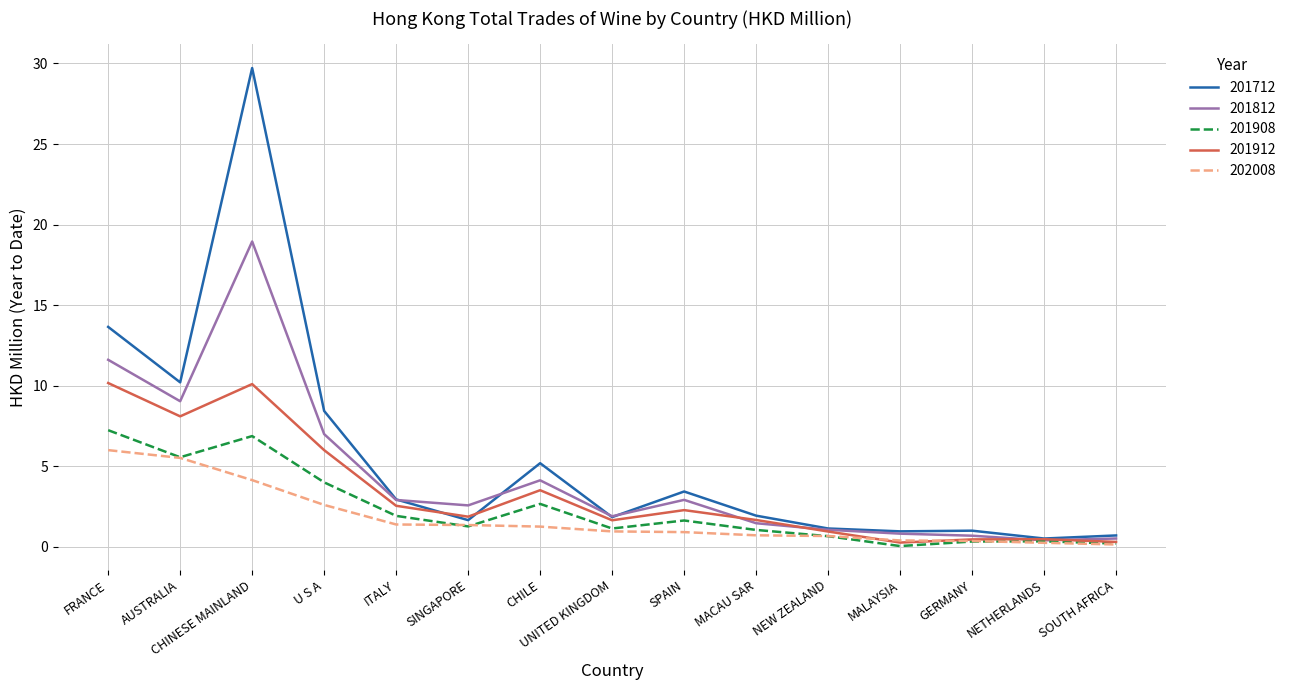

Rank the series by their maximum value, from lowest to highest.

202008, 201908, 201912, 201812, 201712